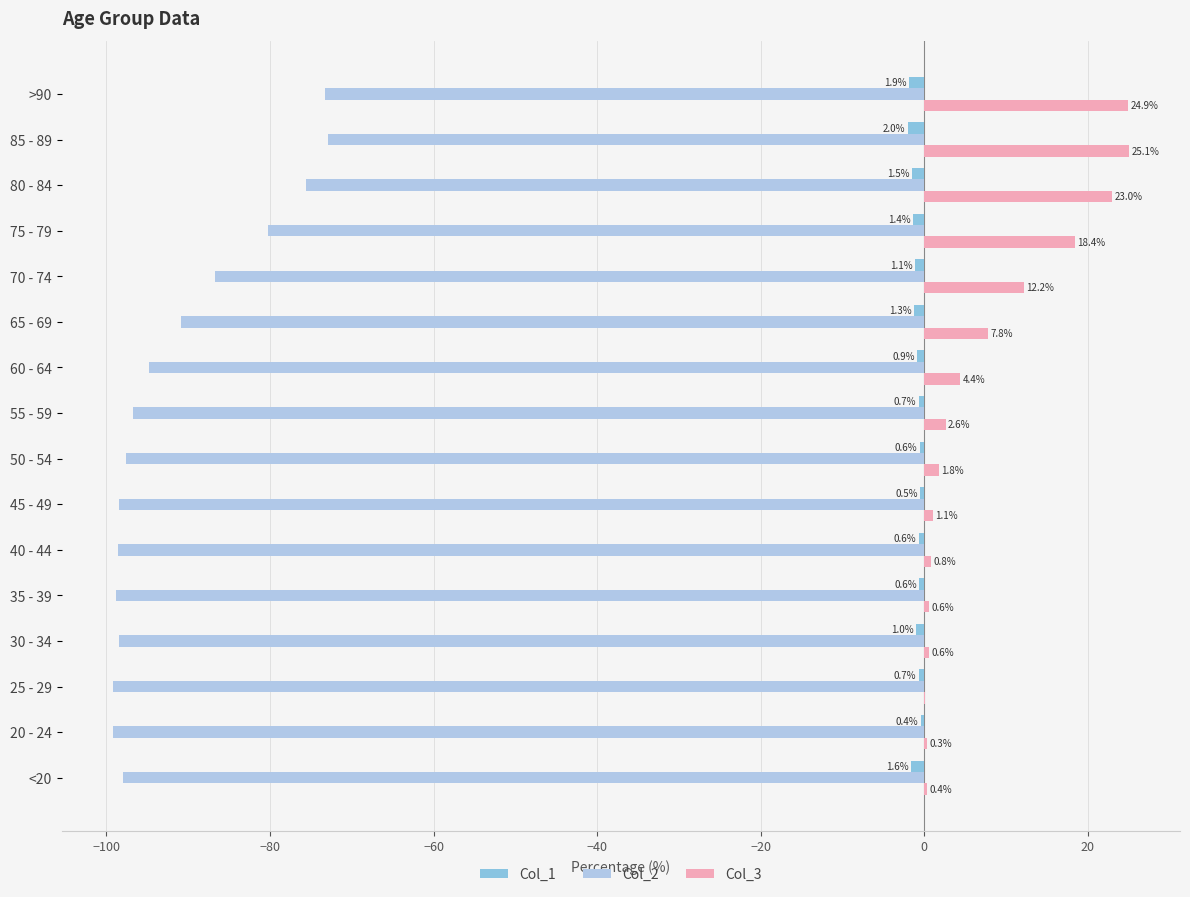

Count the number of data series in this chart.

3